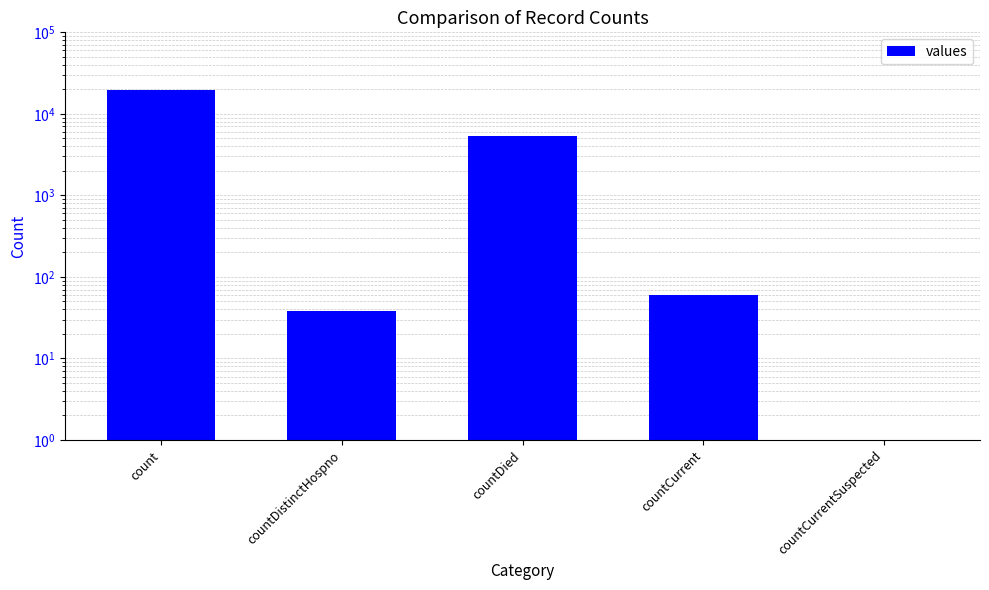

True or false: the data shows 60.0 at countCurrent.

True